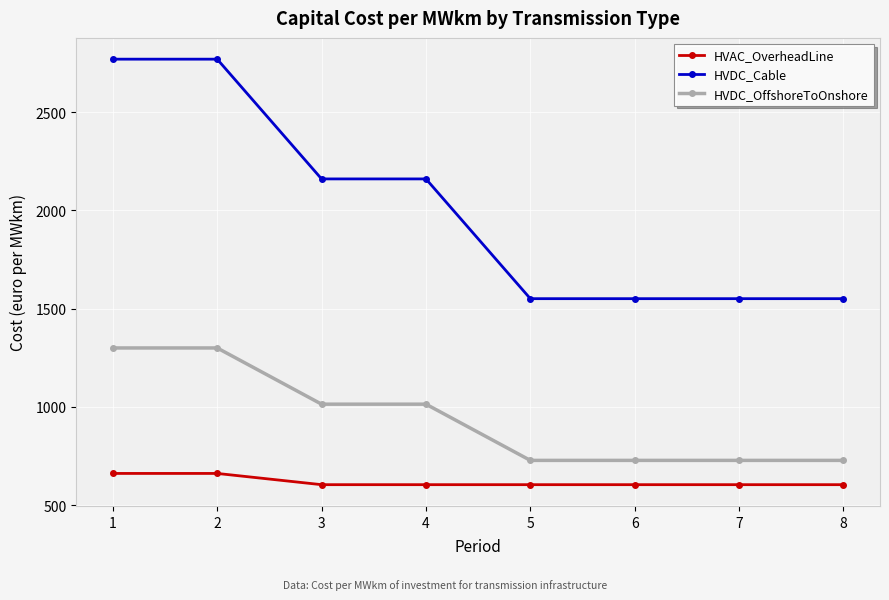

Reading left to right, extract all data points from this chart.

HVAC_OverheadLine: 1=661.6	2=661.6	3=604.5	4=604.5	5=604.5	6=604.5	7=604.5	8=604.5
HVDC_Cable: 1=2769.2	2=2769.2	3=2160.0	4=2160.0	5=1550.8	6=1550.8	7=1550.8	8=1550.8
HVDC_OffshoreToOnshore: 1=1300.0	2=1300.0	3=1014.0	4=1014.0	5=728.0	6=728.0	7=728.0	8=728.0